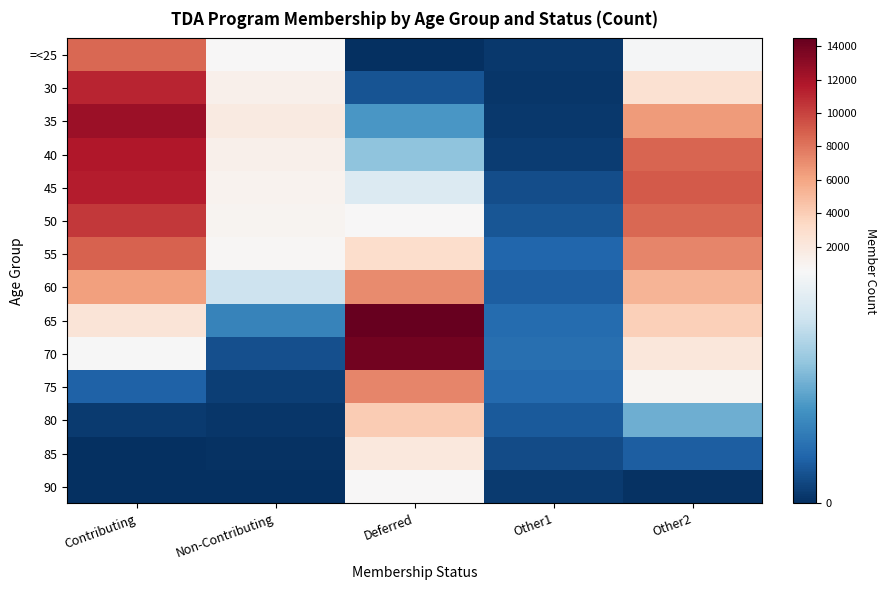

Count the number of data series in this chart.

14